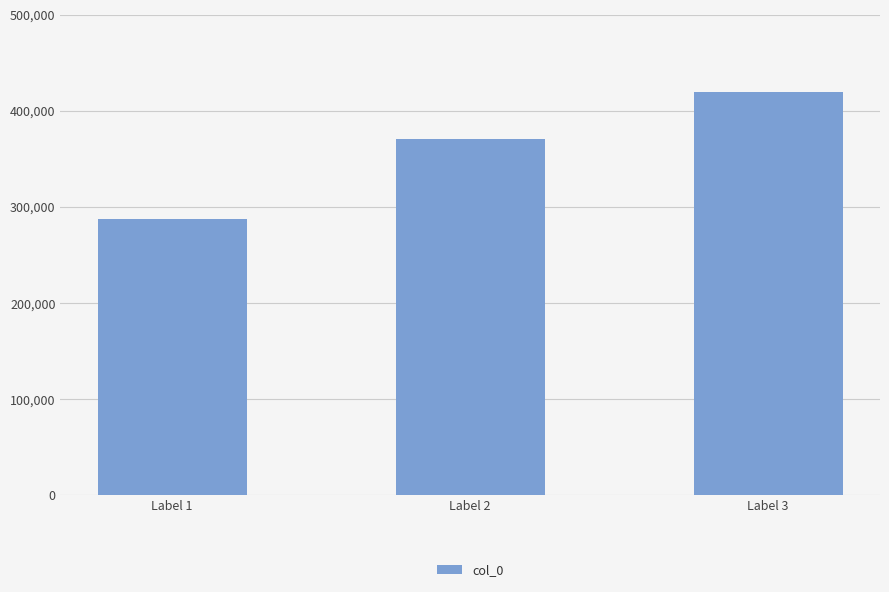

List the labels in order of value, largest first.

Label 3, Label 2, Label 1